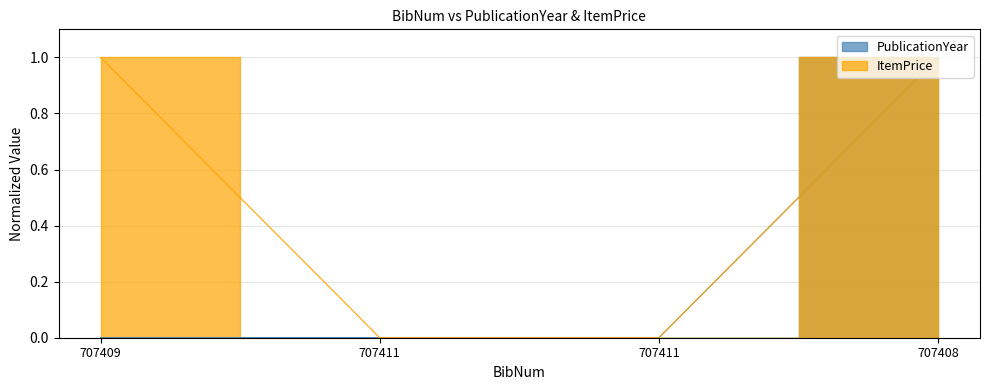

At which label does PublicationYear reach its minimum?

707409